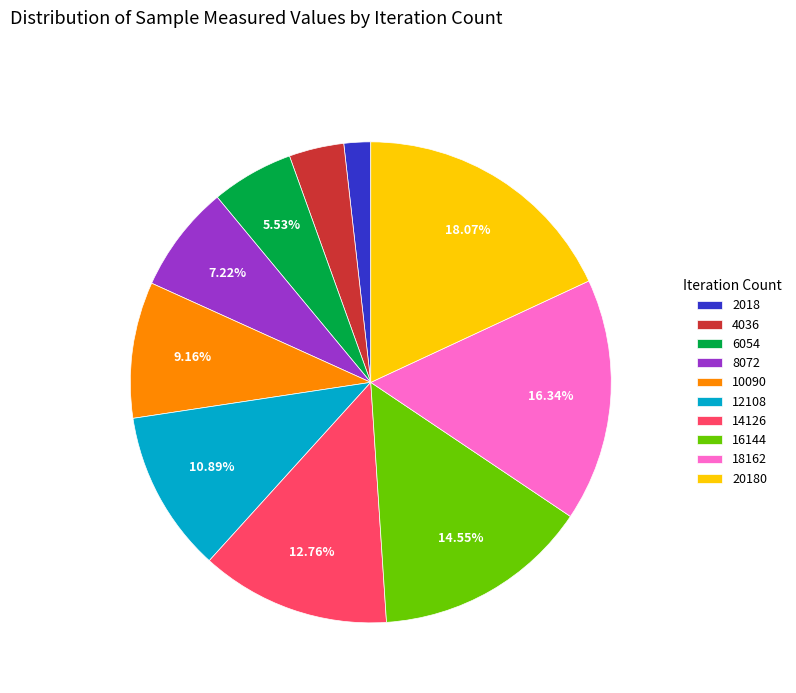

Which slice is the largest?

20180